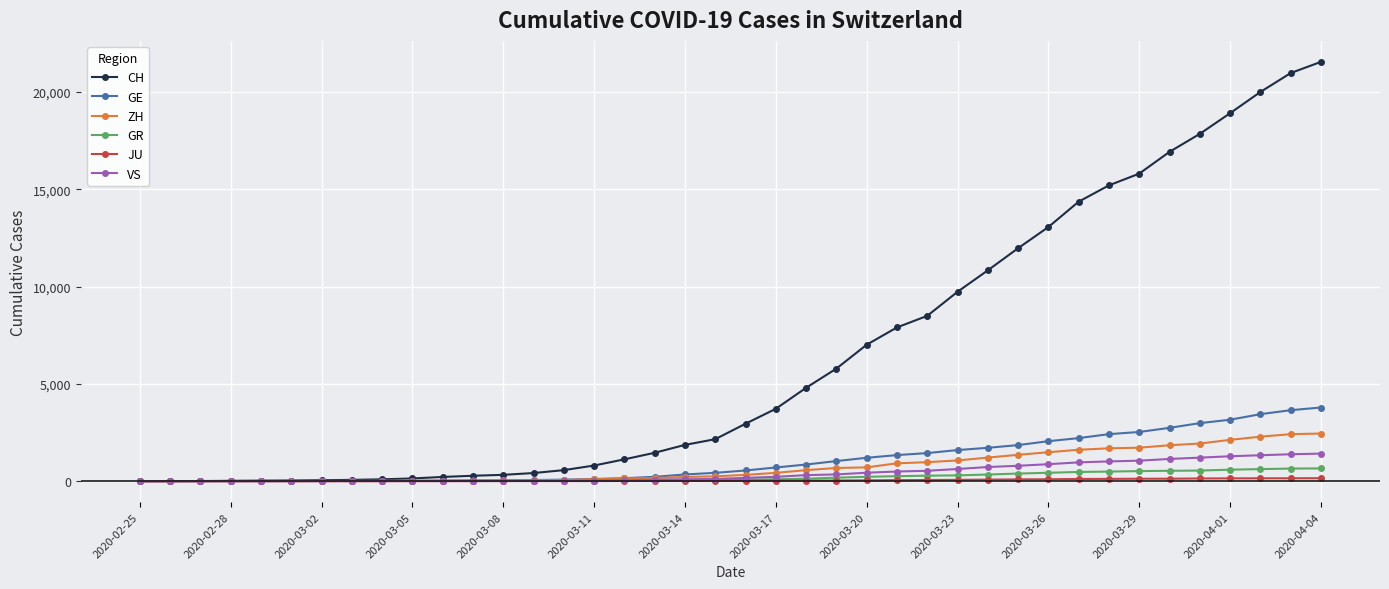

Which series has the largest range (max minus min)?

CH